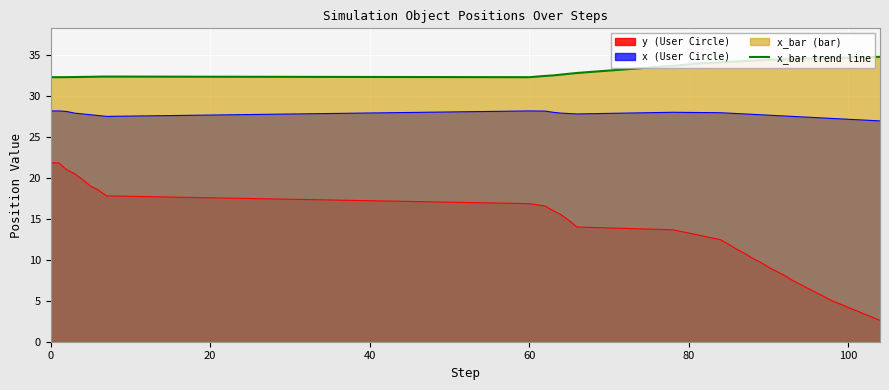

Is the value of x at 5 greater than the value of y at 96?

Yes